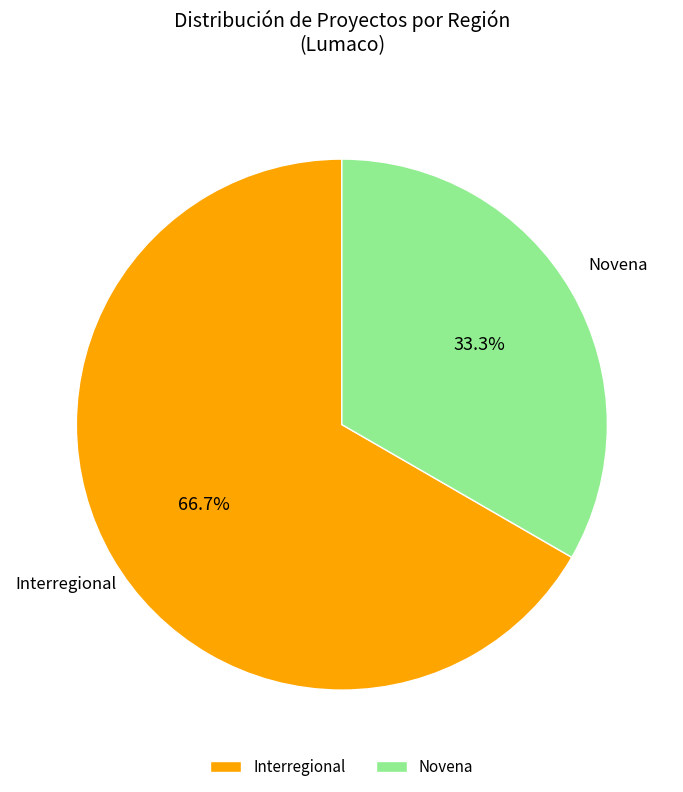

To the nearest percent, what percentage of the pie is Interregional?

67%